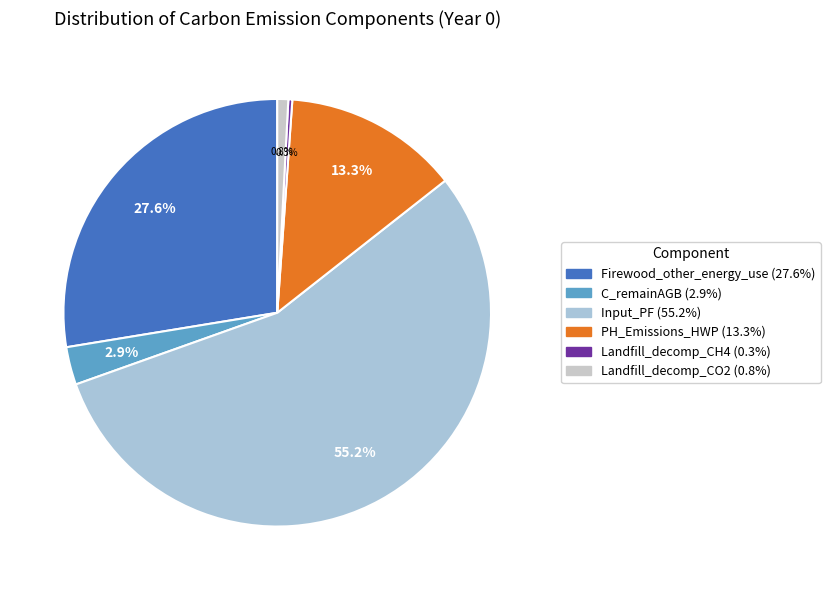

What is the change in value from Input_PF to Landfill_decomp_CO2?

-489668.4